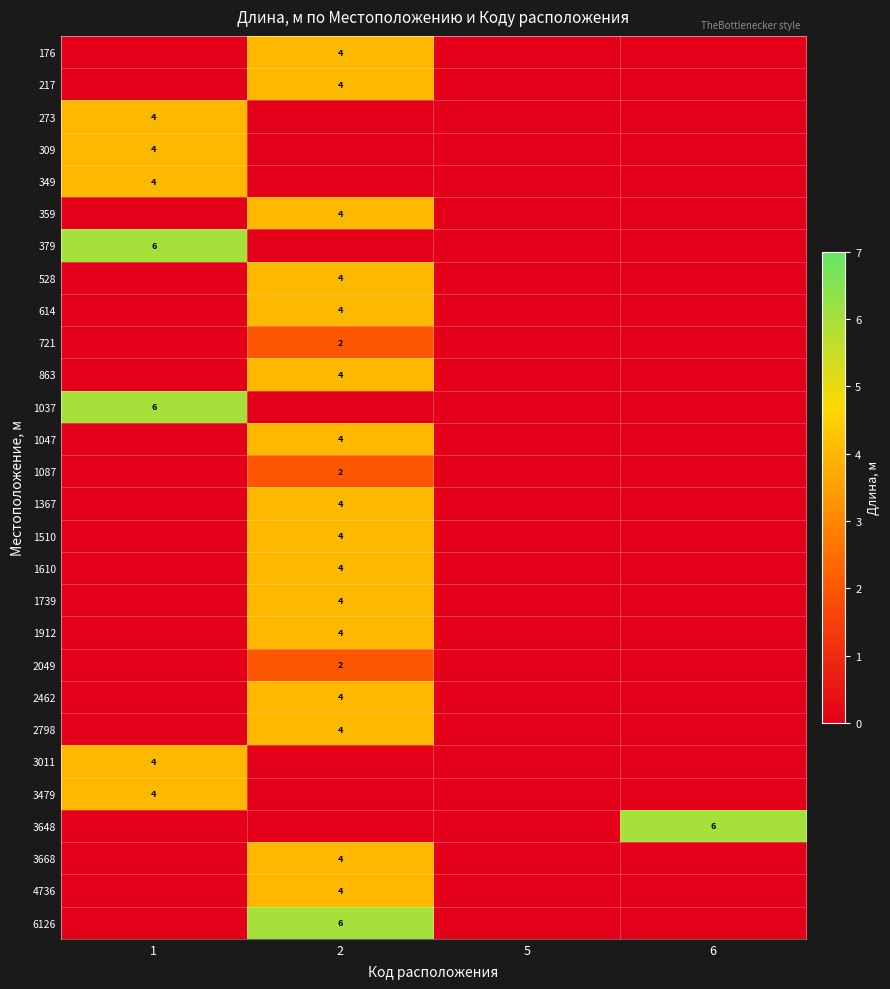

At which category does the chart reach its minimum across all series?

1